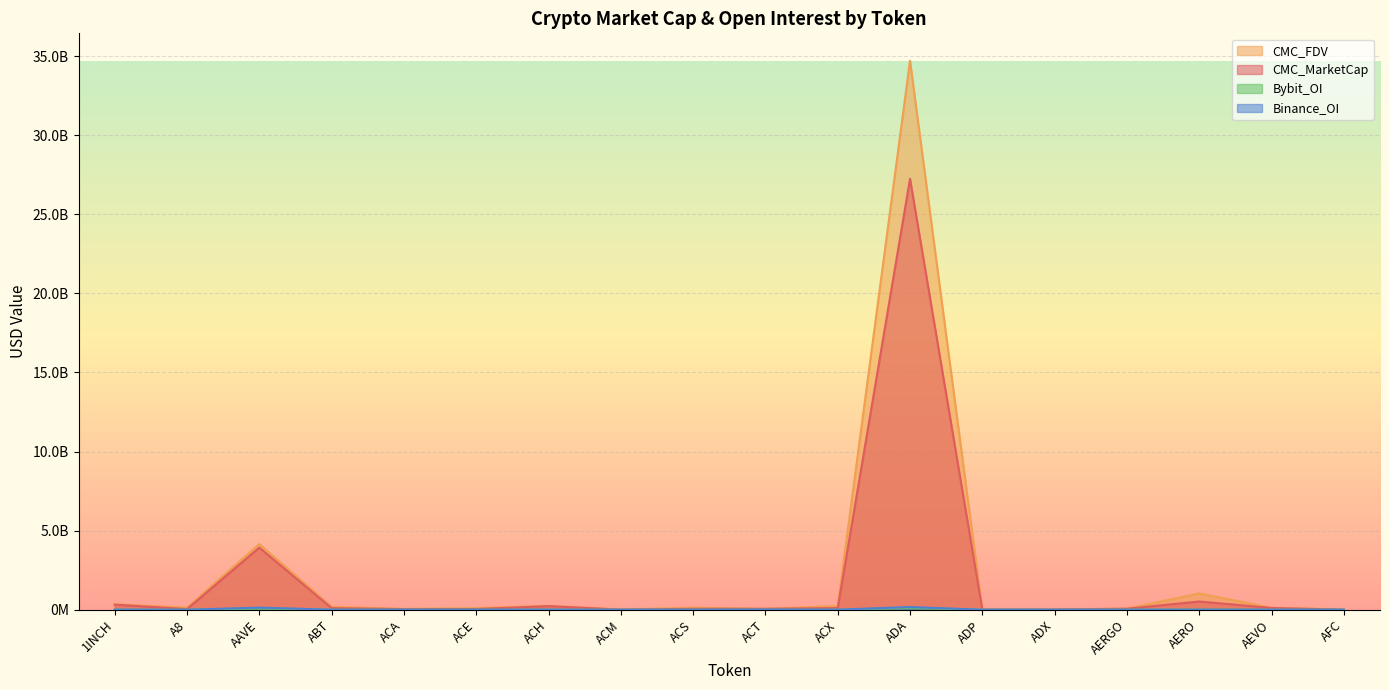

Rank the categories by CMC_FDV value from lowest to highest.

ADX, ADP, ACM, AFC, ACA, ACT, AERGO, ACE, AEVO, ACS, A8, ABT, ACX, ACH, 1INCH, AERO, AAVE, ADA